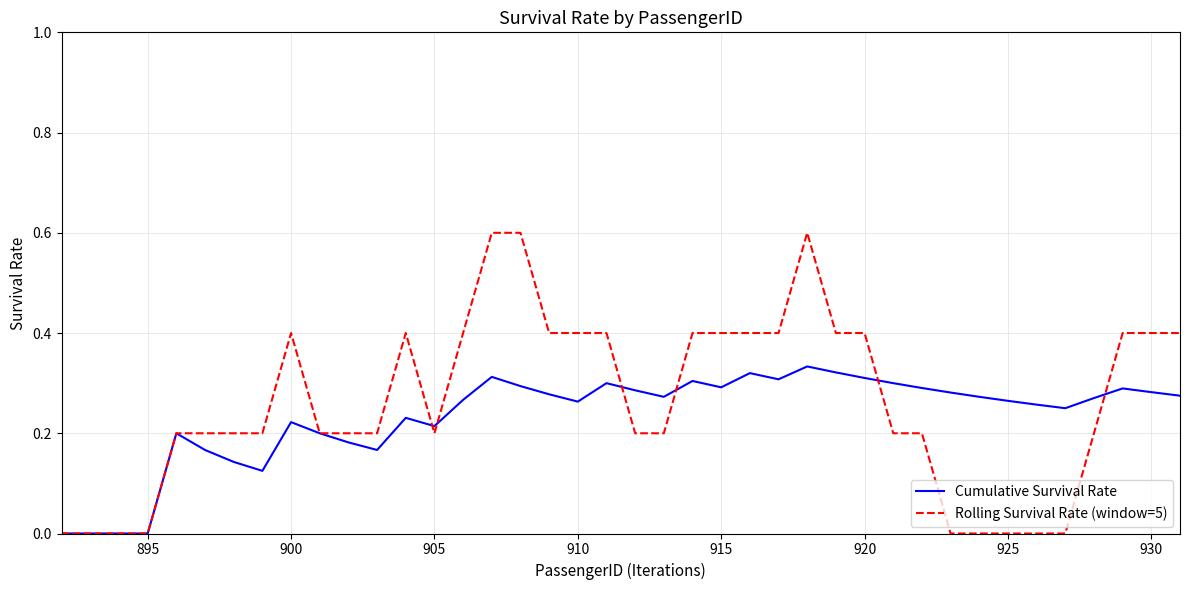

True or false: Cumulative Survival Rate and Rolling Survival Rate (window=5) cross at least once.

True